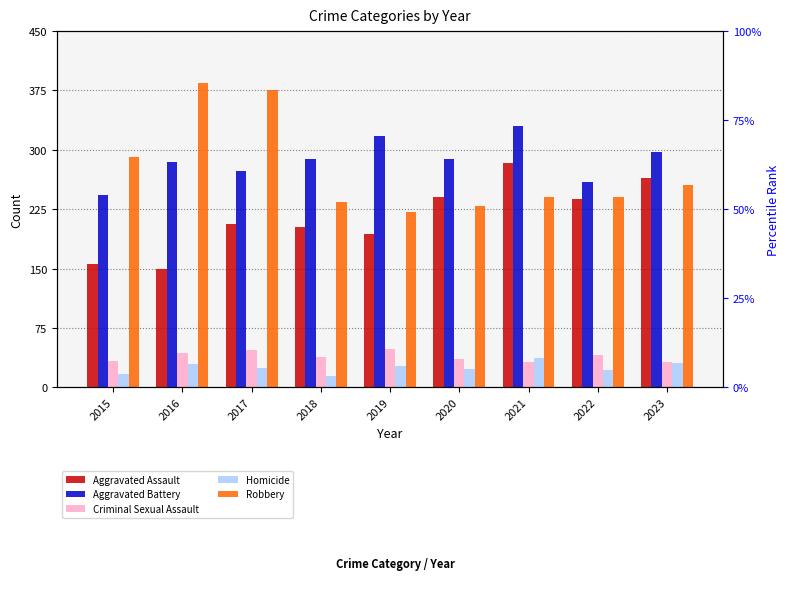

How many distinct data groups are displayed?

5